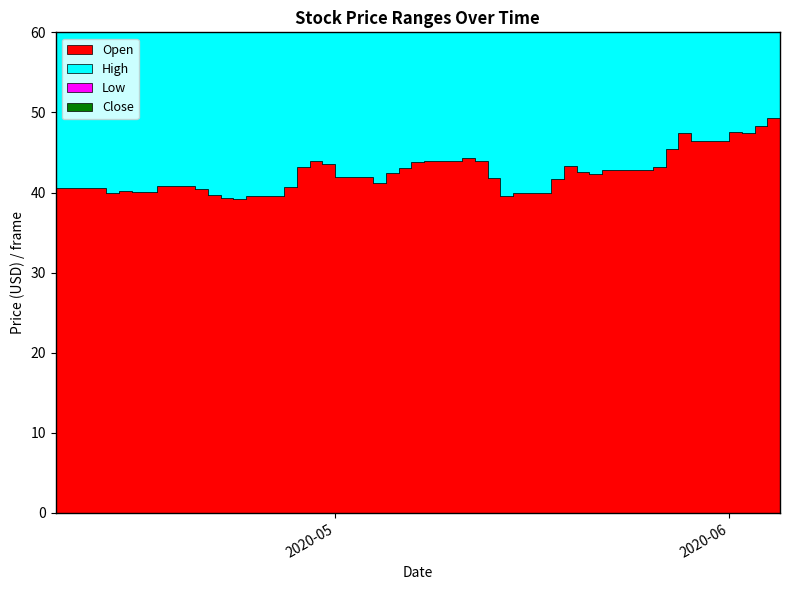

Read the High value at 2020-04-24.

40.5